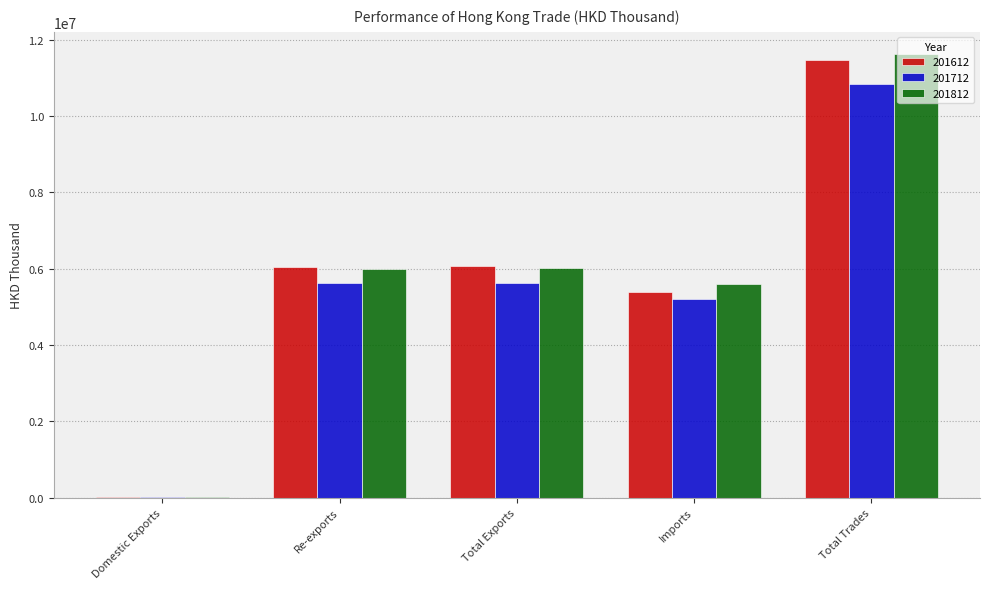

Which category has the highest value in the 201612 series?

Total Trades